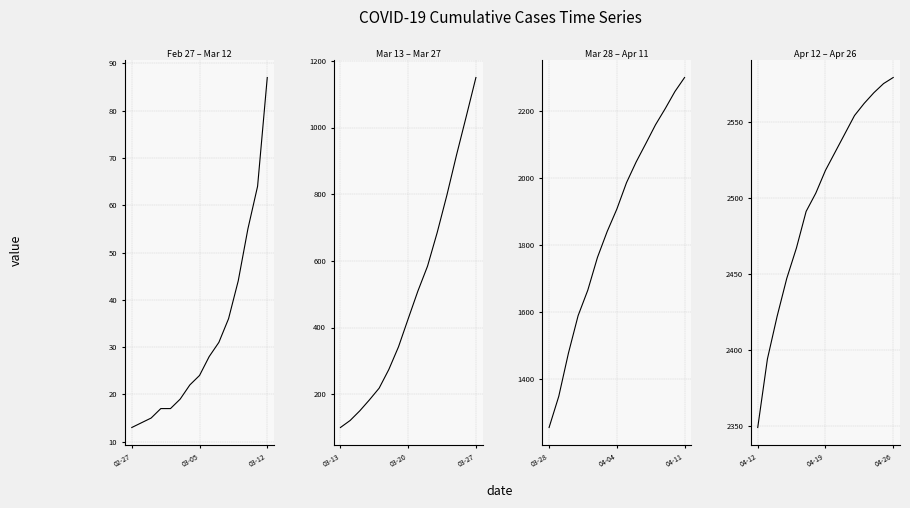

How many lines are shown in the chart?

1